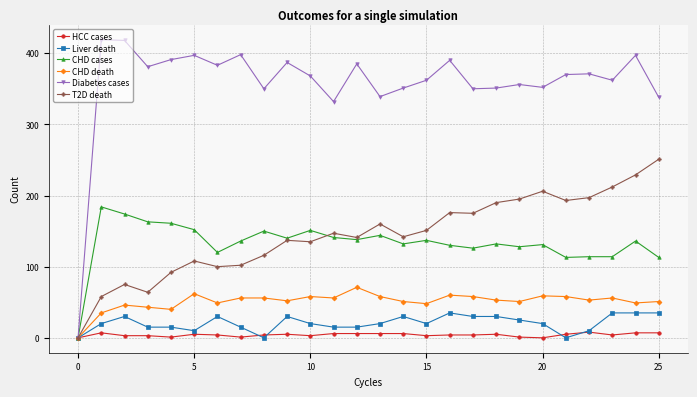

Which series has the widest spread of values?

Diabetes cases